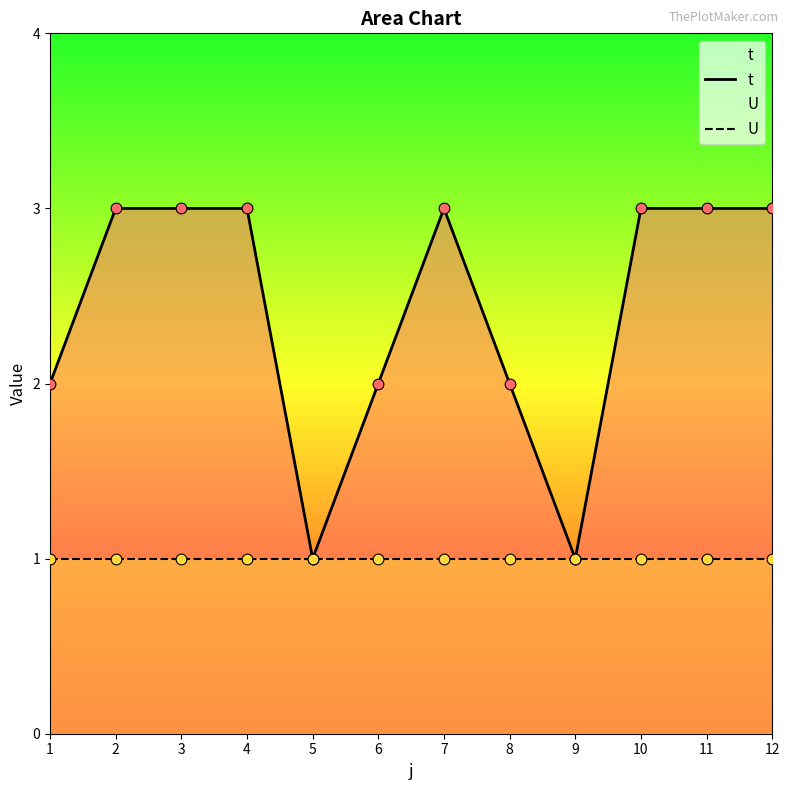

At which category is the sum across all series the highest?

2